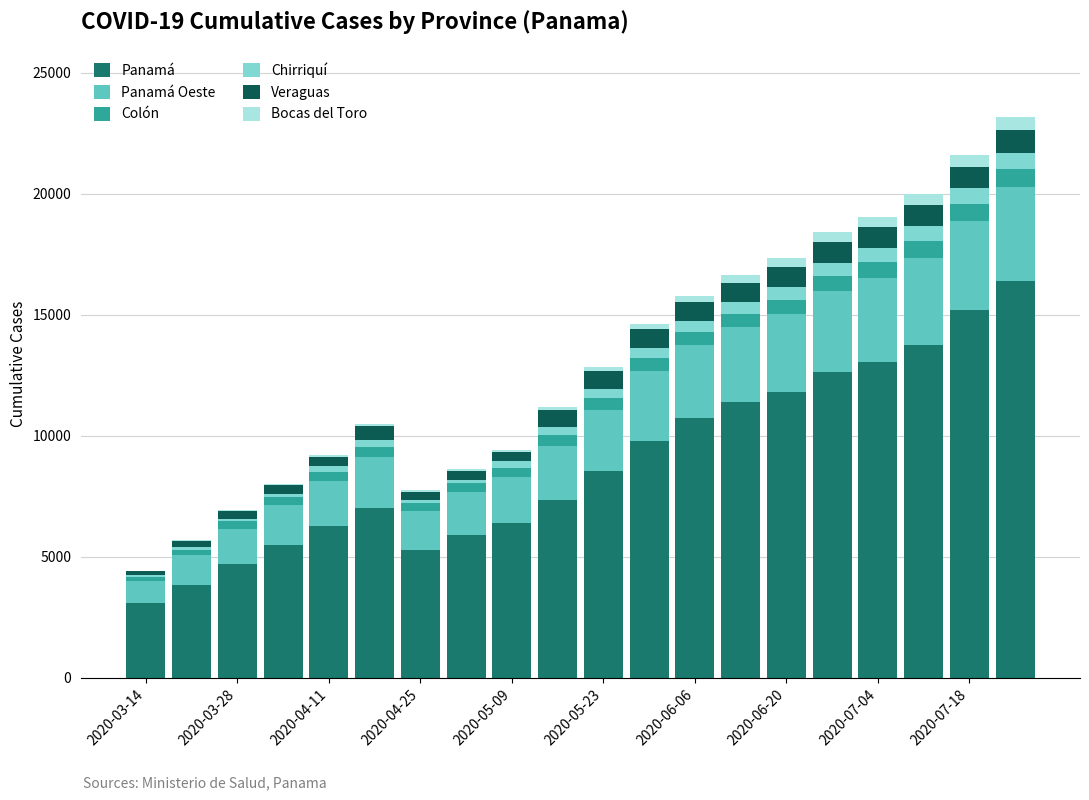

Are the bars grouped side by side (vs. stacked)?

No